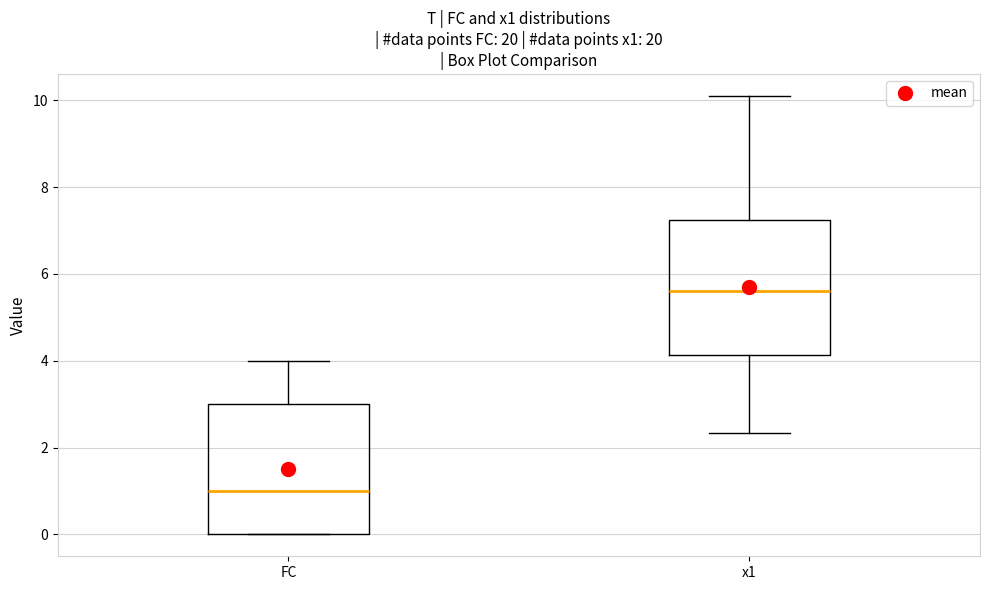

Where does the lower whisker of the box for x1 end on the y-axis? The values are not printed on the chart, so give them approximately, as read against the axis.

2.4